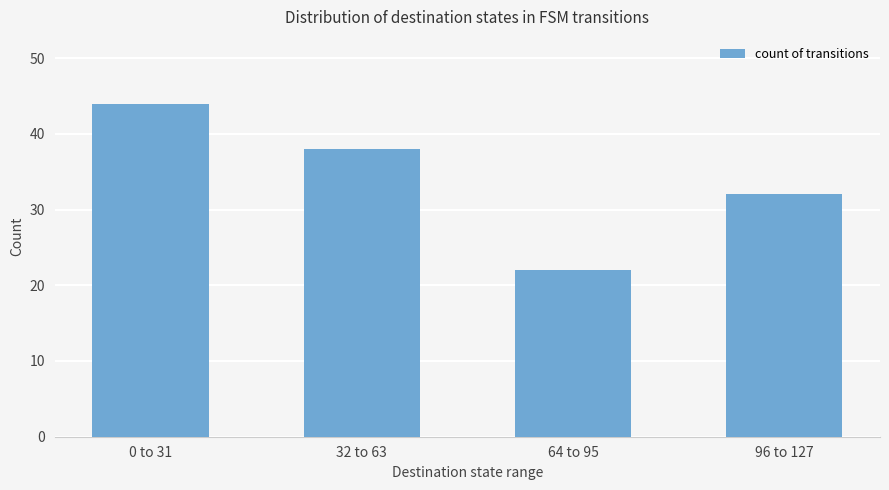

The value at 0 to 31 is 30. True or false?

False